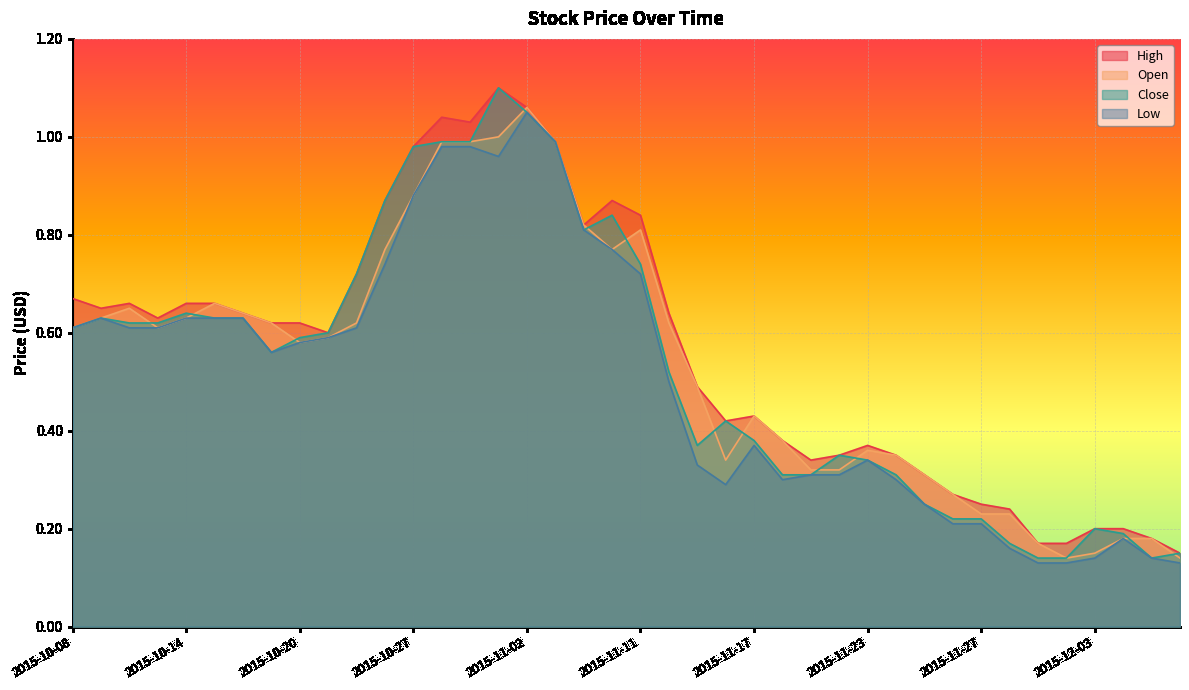

What position from the left is 2015-10-16?

7